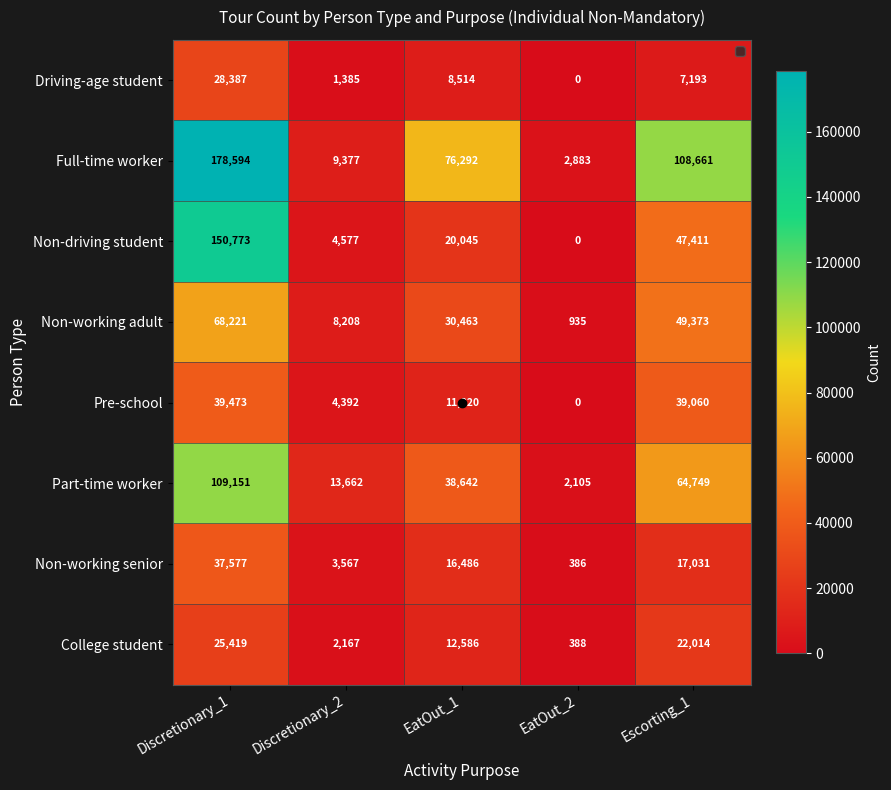

At which category is the sum across all series the highest?

Discretionary_1